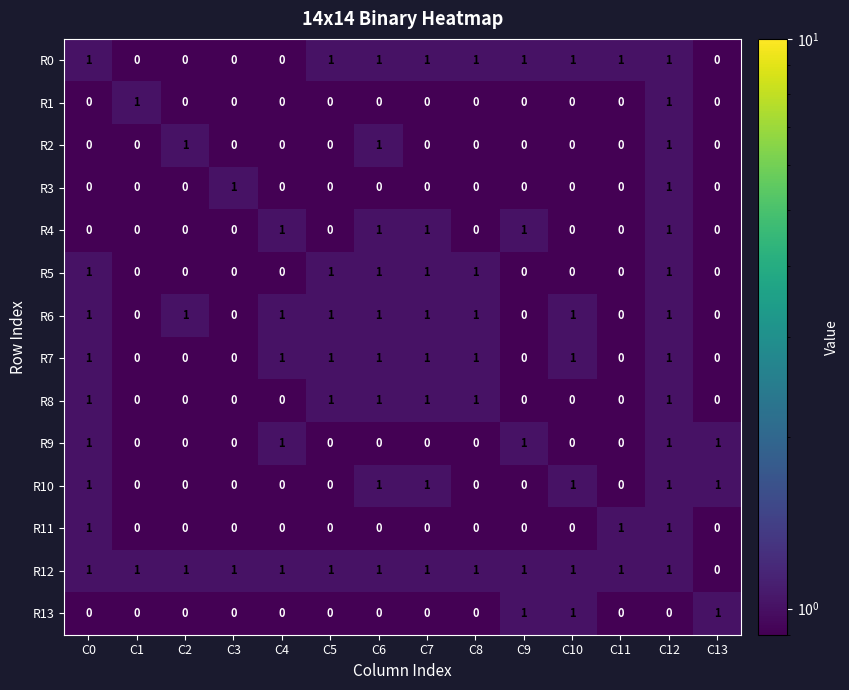

True or false: R9 has a value of 1 at C0.

True